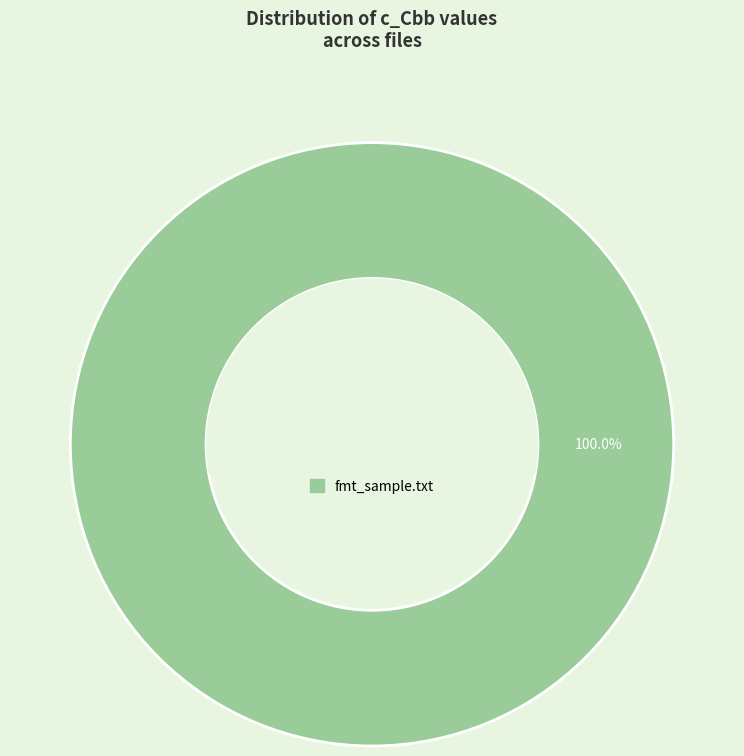

Is there any slice that represents more than half of the pie?

Yes